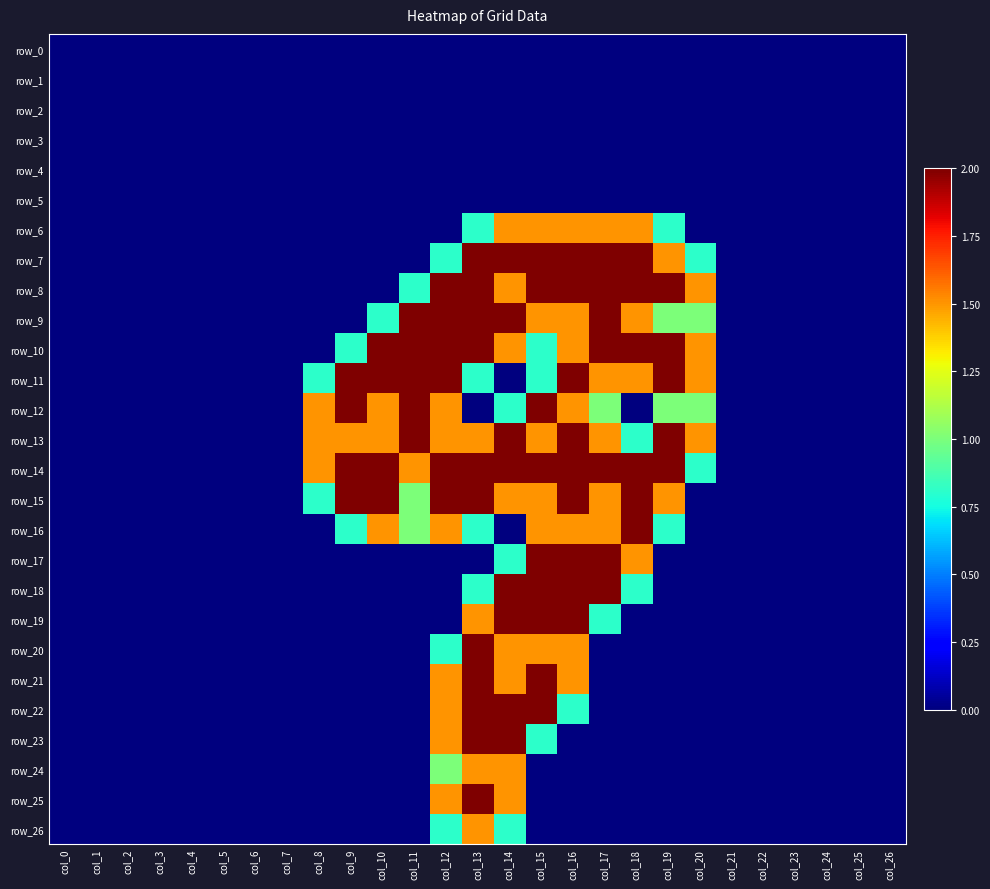

Between col_8 and col_24, which series saw the biggest shift?

row_12